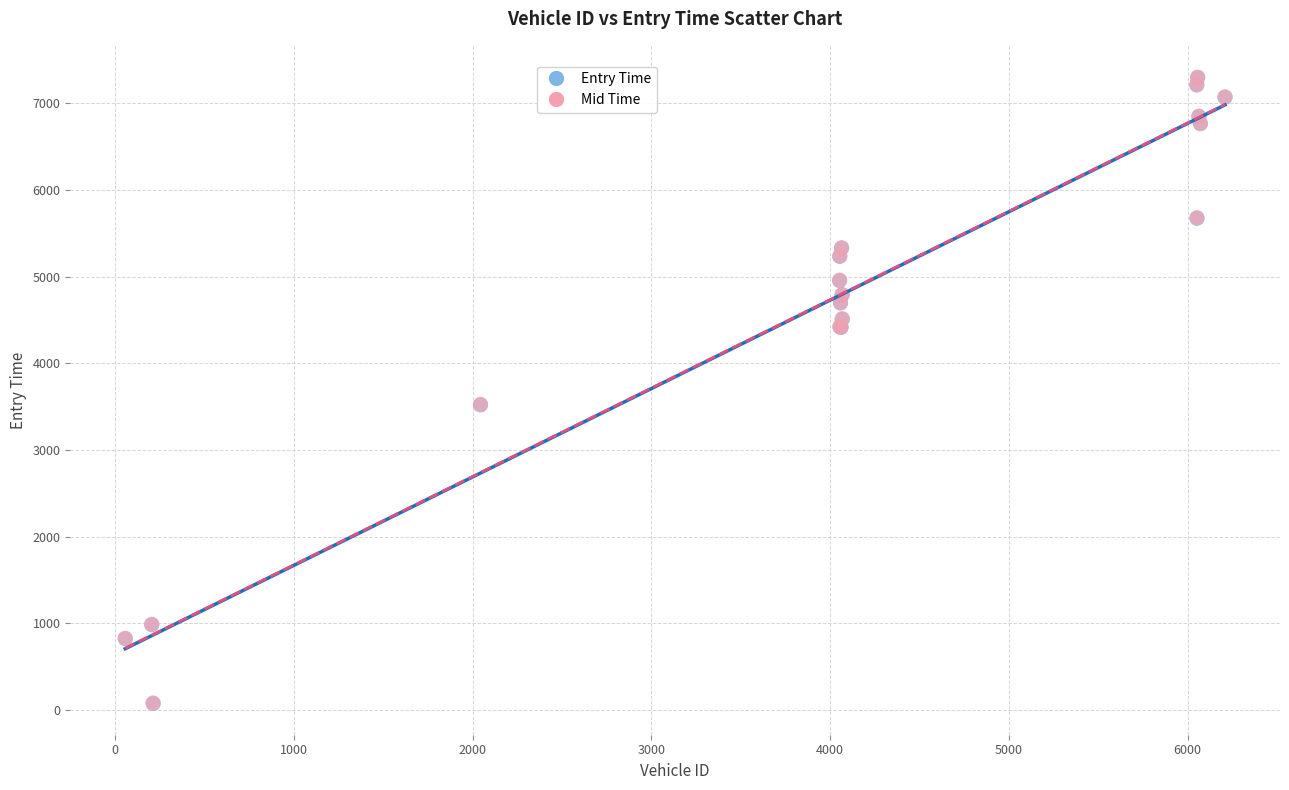

What are all the series names shown in the legend?

Entry Time, Mid Time